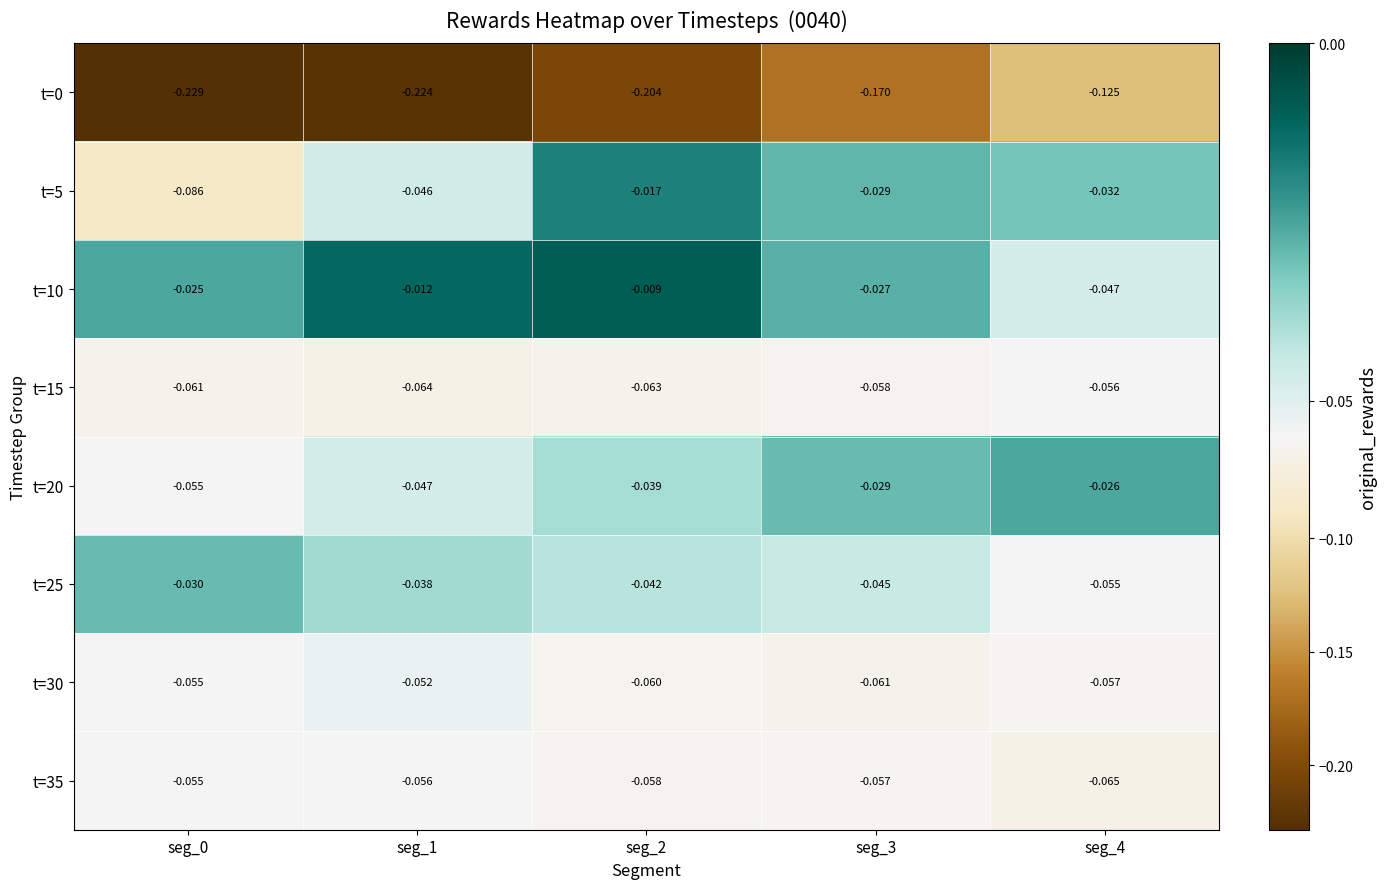

Is the value of t=15 at seg_4 greater than the value of t=30 at seg_0?

No